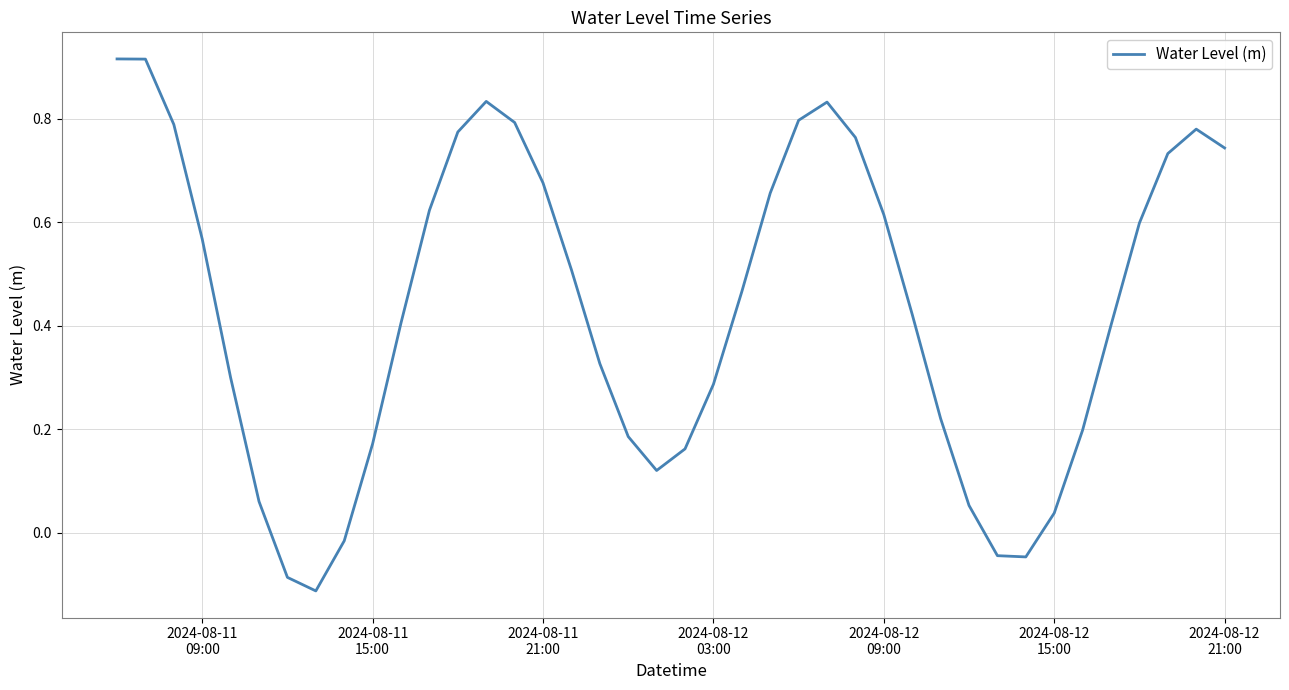

What is the difference between the maximum and minimum values?

1.0